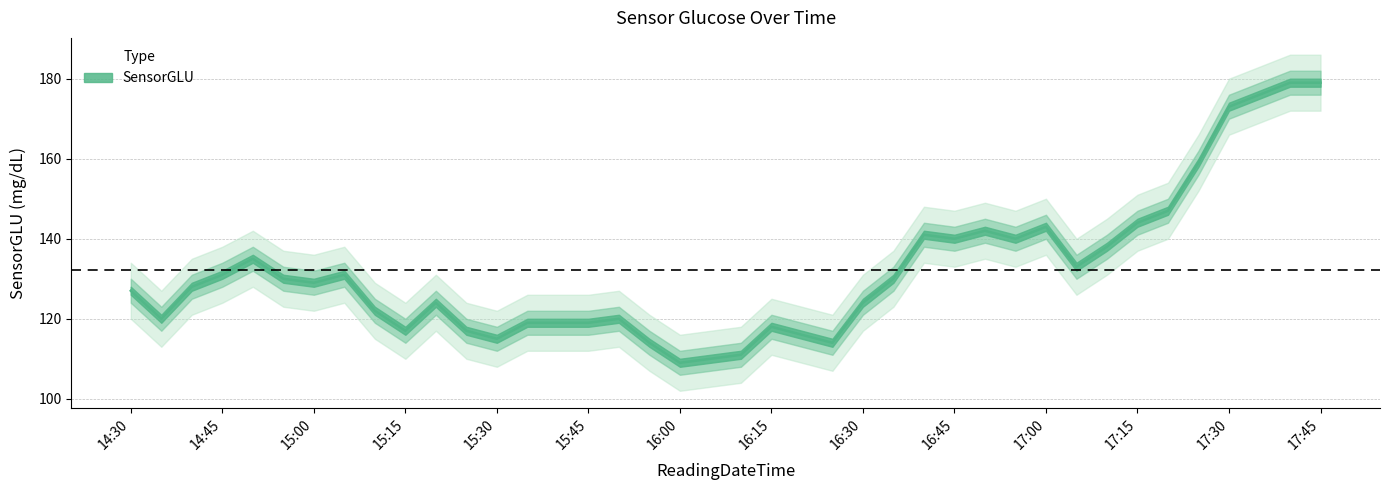

Is this an area chart (filled region under the line)?

No